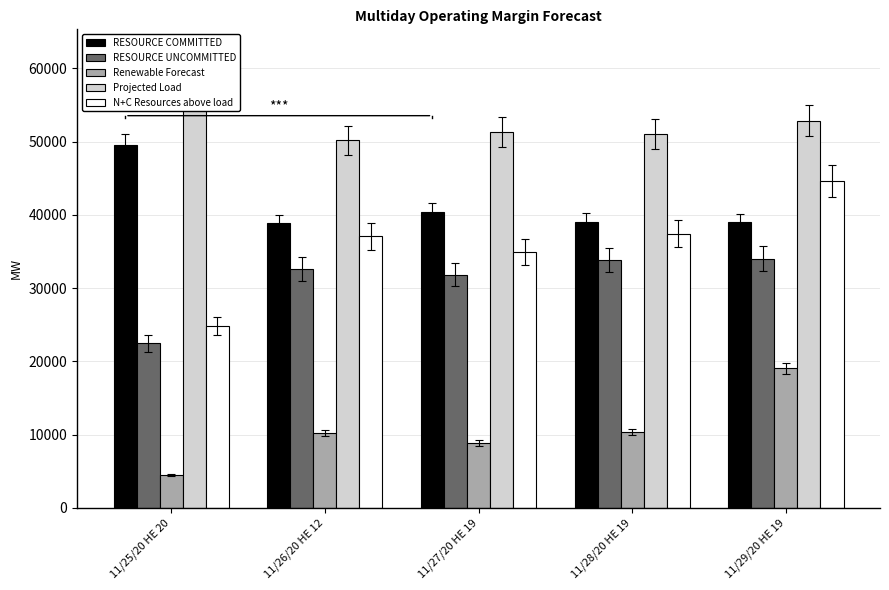

What is the maximum value for RESOURCE UNCOMMITTED?

33998.2